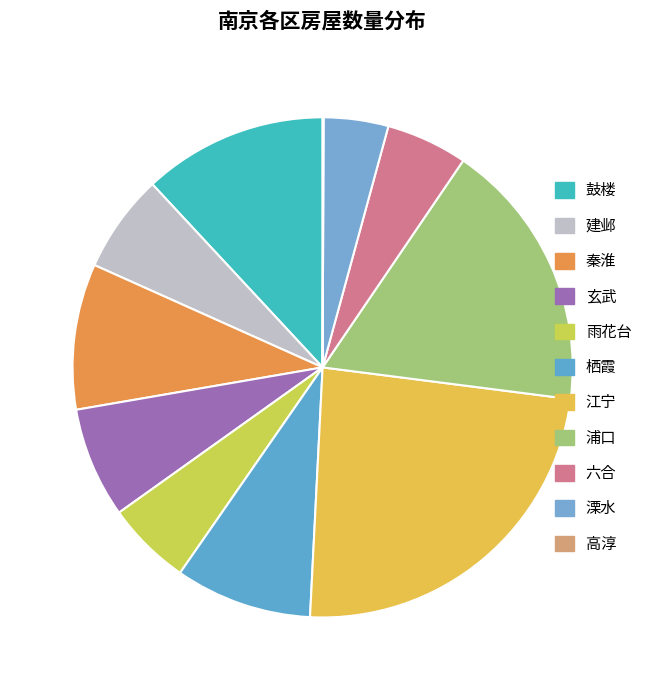

To the nearest percent, what portion does 建邺 represent?

6%